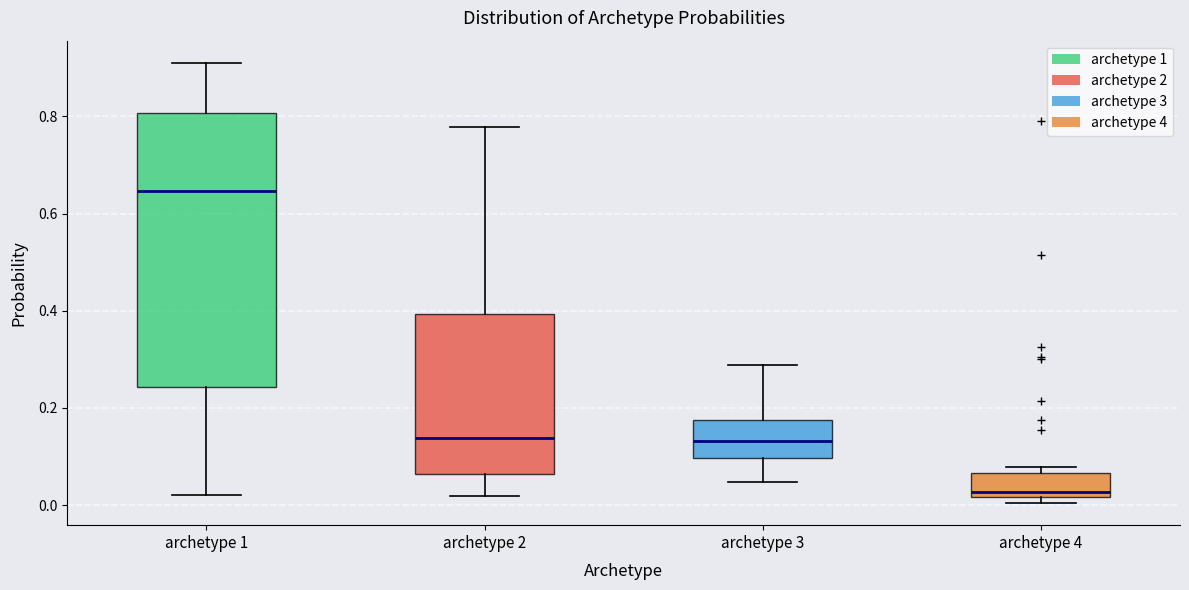

Reading left to right, read every box against the y-axis: the position of its median line, the range the box covers, and the ends of its whiskers. The values are not printed on the chart, so give them approximately, as read against the axis.

archetype 1: median 0.64, box 0.24 to 0.80, whiskers 0.02 to 0.92
archetype 2: median 0.14, box 0.06 to 0.40, whiskers 0.02 to 0.78
archetype 3: median 0.14, box 0.10 to 0.18, whiskers 0.04 to 0.28
archetype 4: median 0.02 (just above the box's lower edge), box 0.02 to 0.06, whiskers 0.00 to 0.08